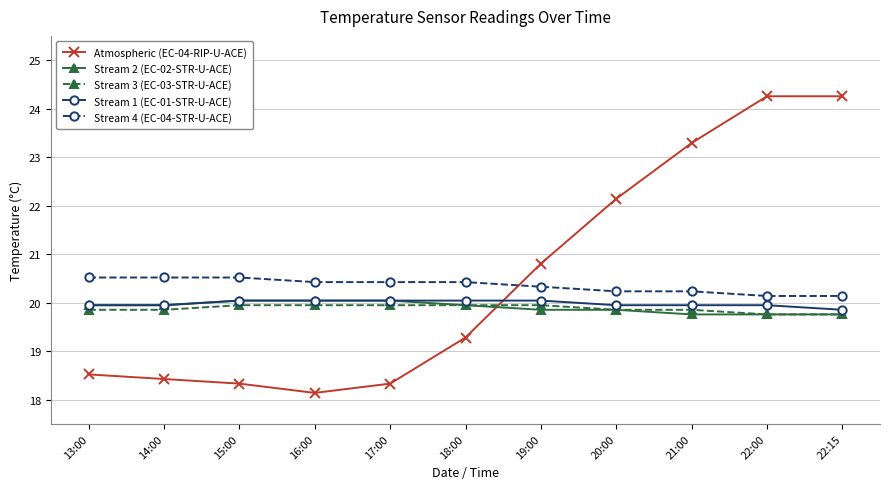

The value of Stream 4 (EC-04-STR-U-ACE) at 13:00 is 12.6. True or false?

False